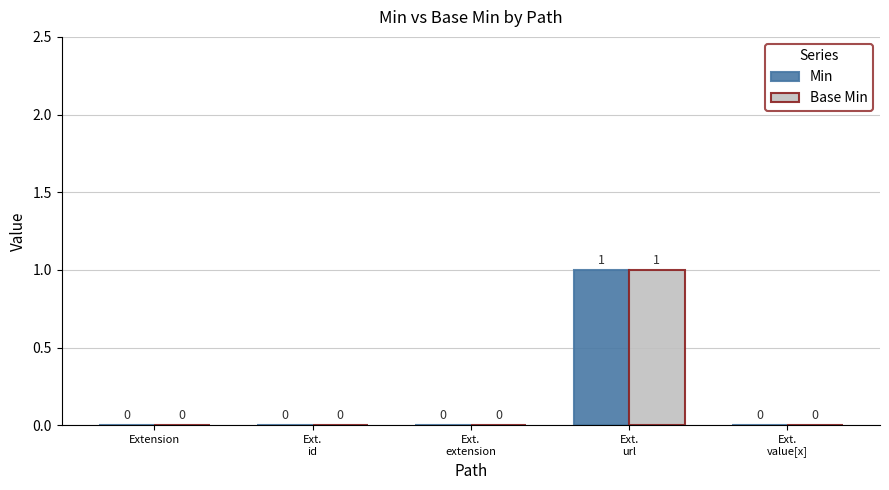

True or false: Min has a value of 1 at Ext.
url.

True